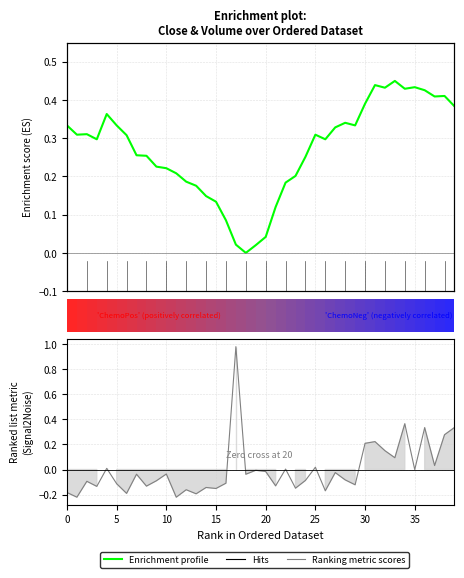

At which category does the chart reach its minimum across all series?

11